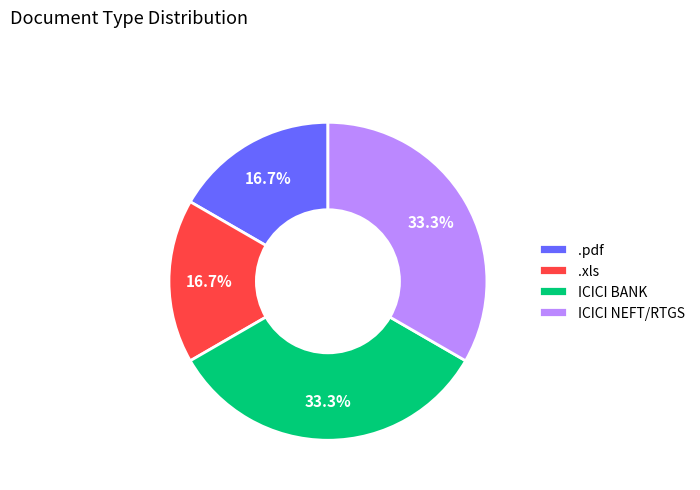

To the nearest percent, what is the combined percentage of .pdf and .xls?

33%